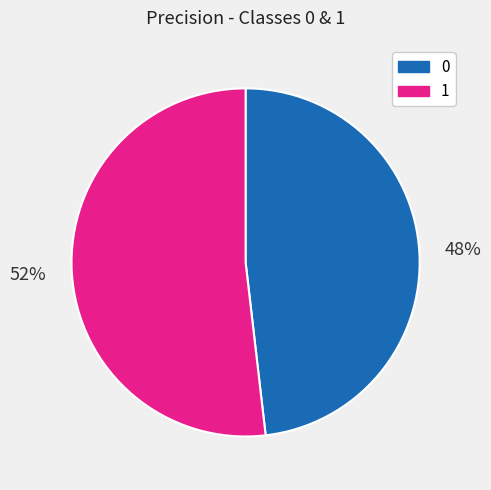

To the nearest percent, what is the average slice percentage?

50%